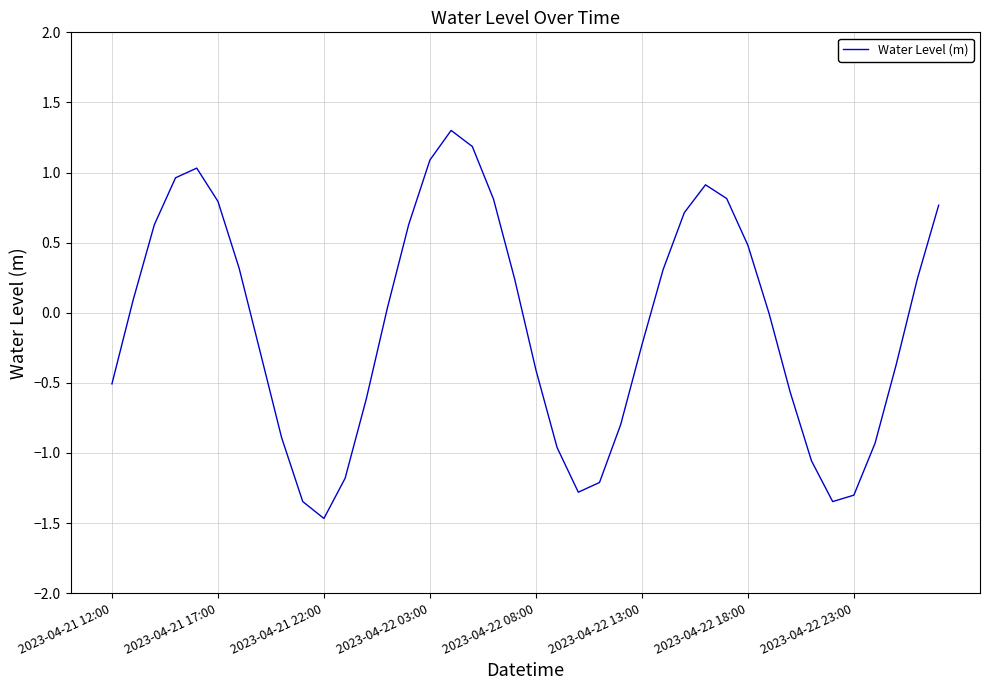

What is the minimum value shown in the chart?

-1.5